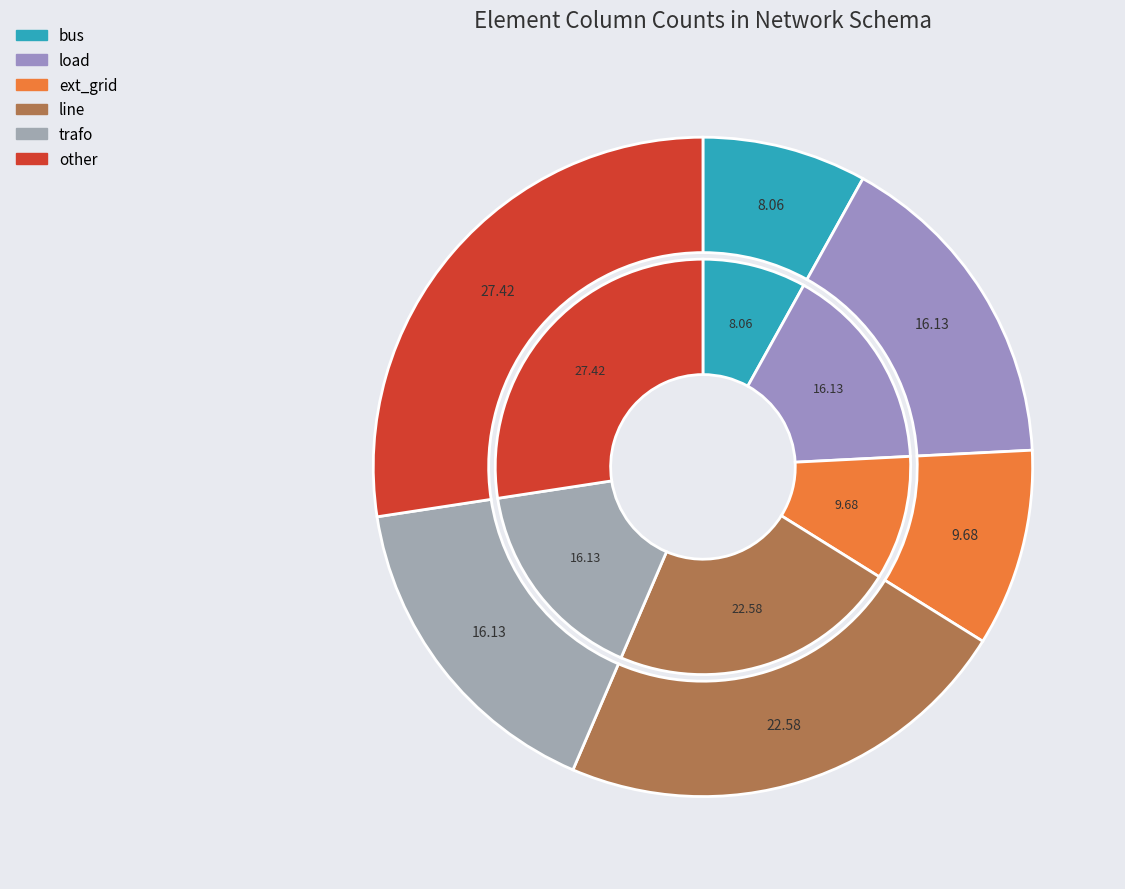

How many segments does this pie chart have?

6